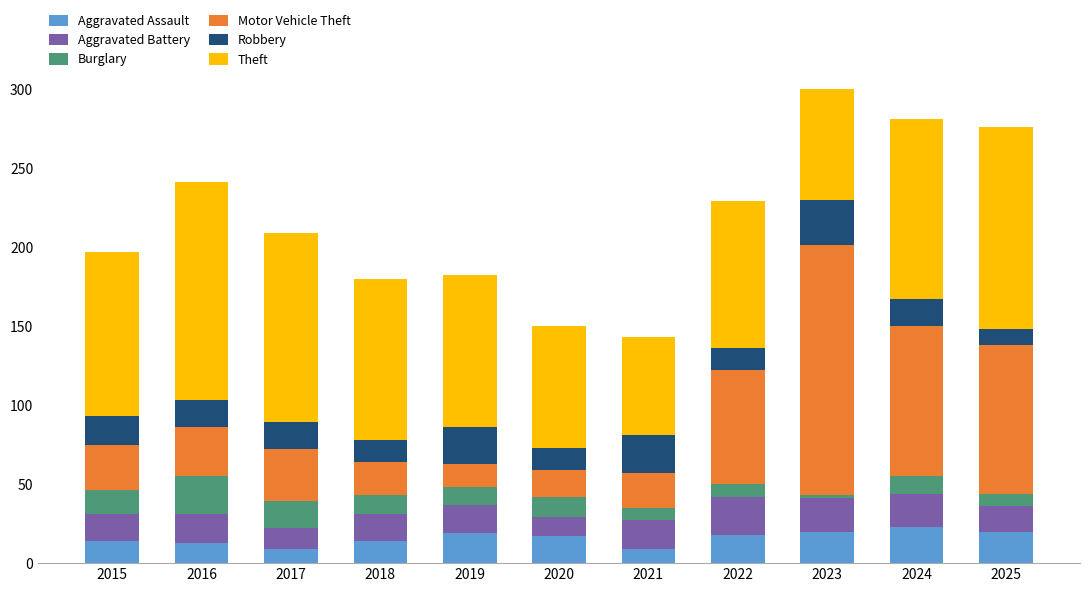

What is the sum of the Theft values at 2025 and 2018?

230